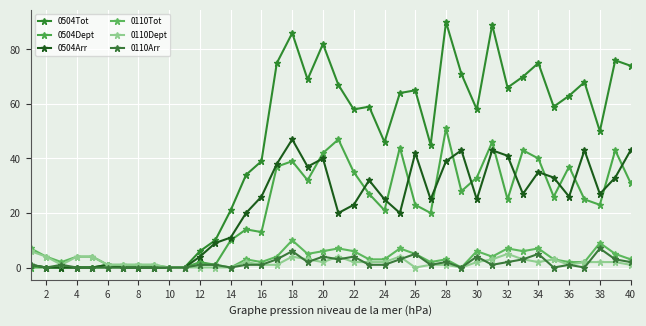

How many interior local valleys does the 0504Arr series have?

8